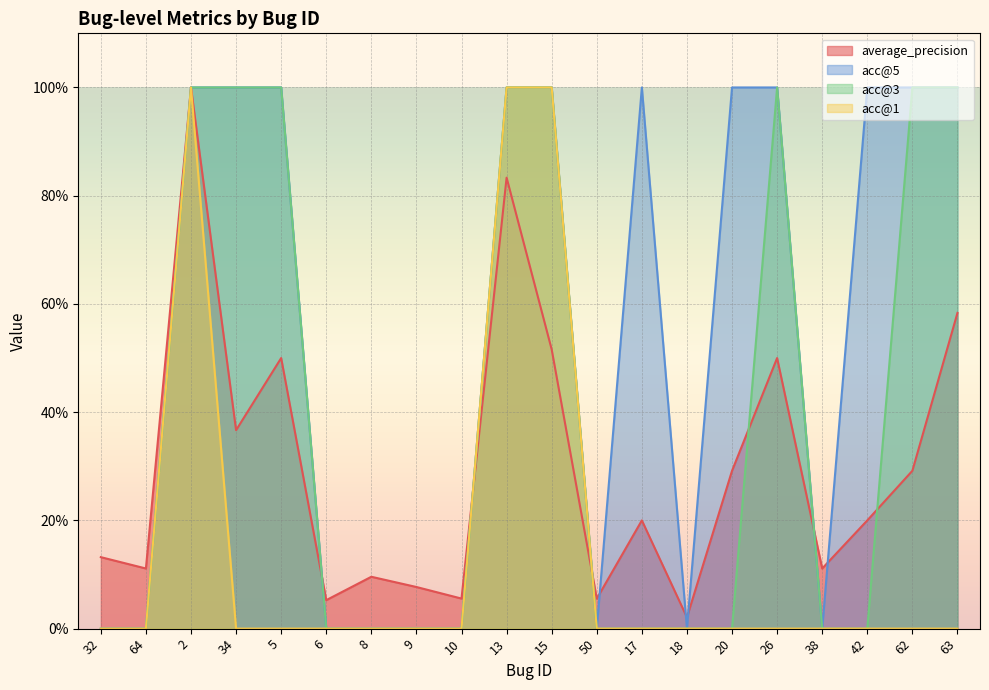

What is the sum of all average_precision values?

6.0